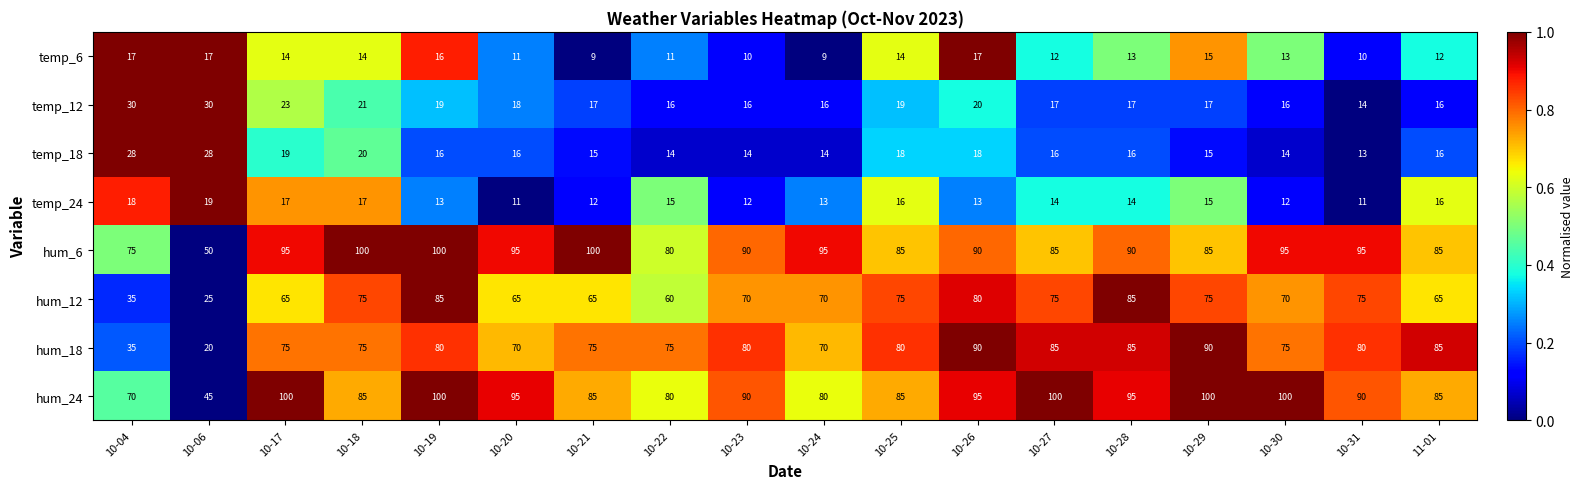

At how many categories does at least one series exceed 59?

17